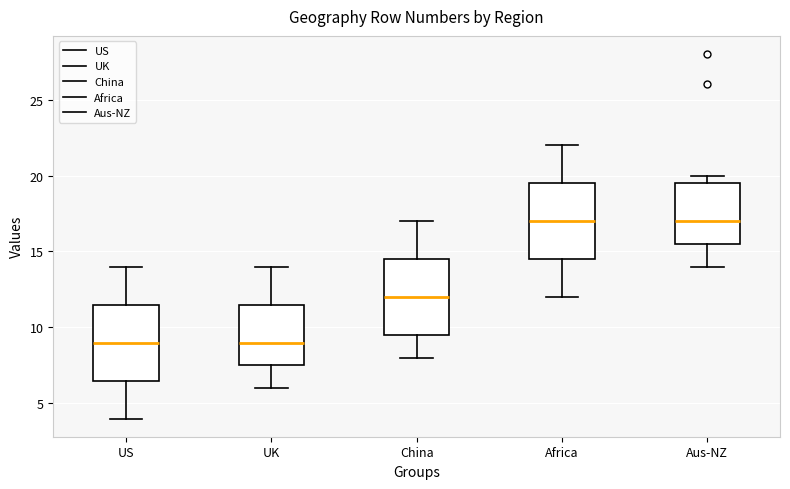

Reading left to right, read every box against the y-axis: the position of its median line, the range the box covers, and the ends of its whiskers. The values are not printed on the chart, so give them approximately, as read against the axis.

US: median 9.0, box 6.5 to 11.5, whiskers 4.0 to 14.0
UK: median 9.0, box 7.5 to 11.5, whiskers 6.0 to 14.0
China: median 12.0, box 9.5 to 14.5, whiskers 8.0 to 17.0
Africa: median 17.0, box 14.5 to 19.5, whiskers 12.0 to 22.0
Aus-NZ: median 17.0, box 15.5 to 19.5, whiskers 14.0 to 20.0